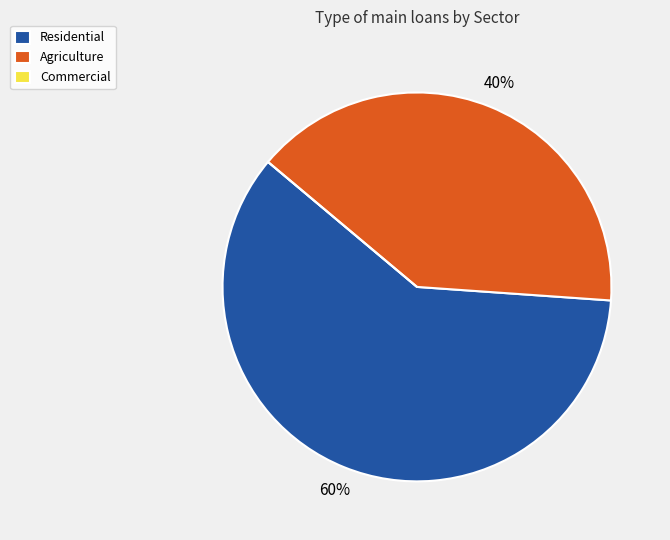

Combined, do Agriculture and Residential account for over 50%?

Yes